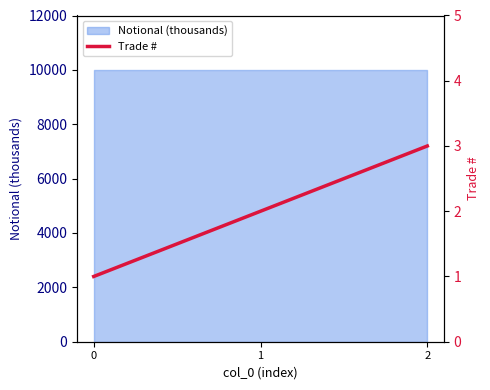

How many values are between 1 and 3?

3